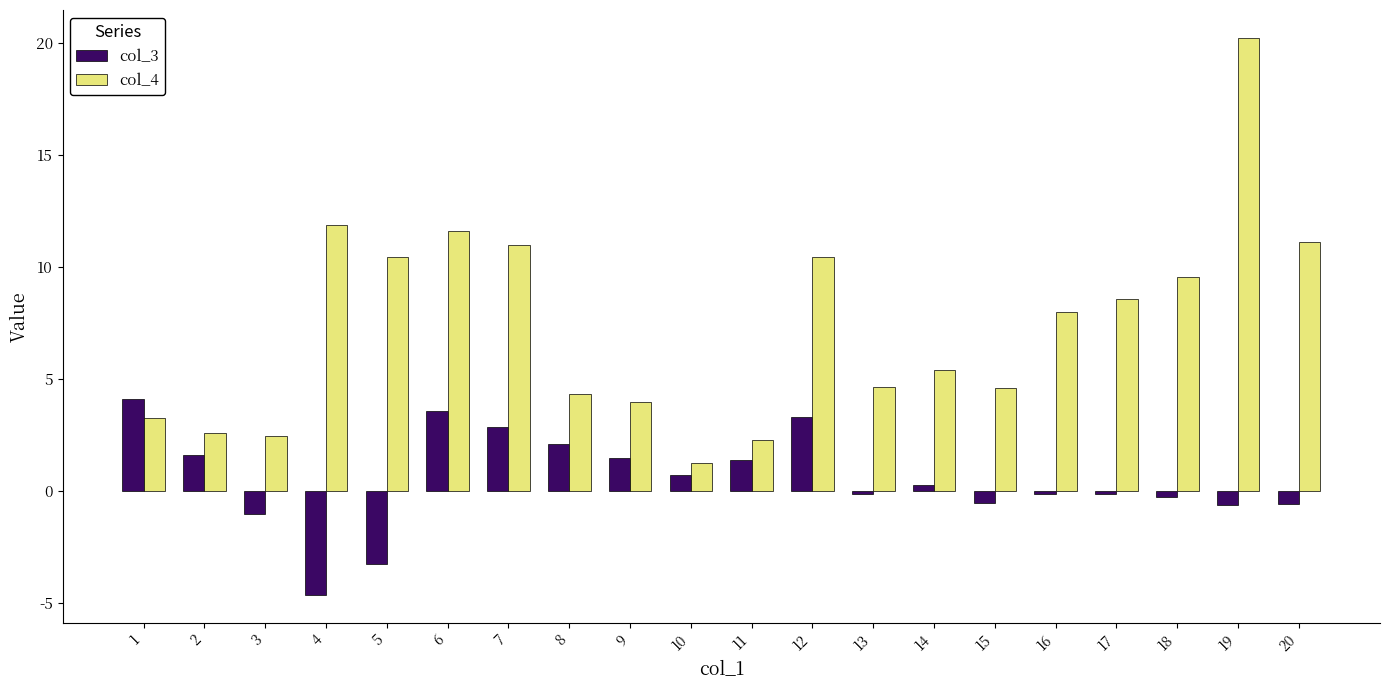

Does the chart contain any negative values?

Yes